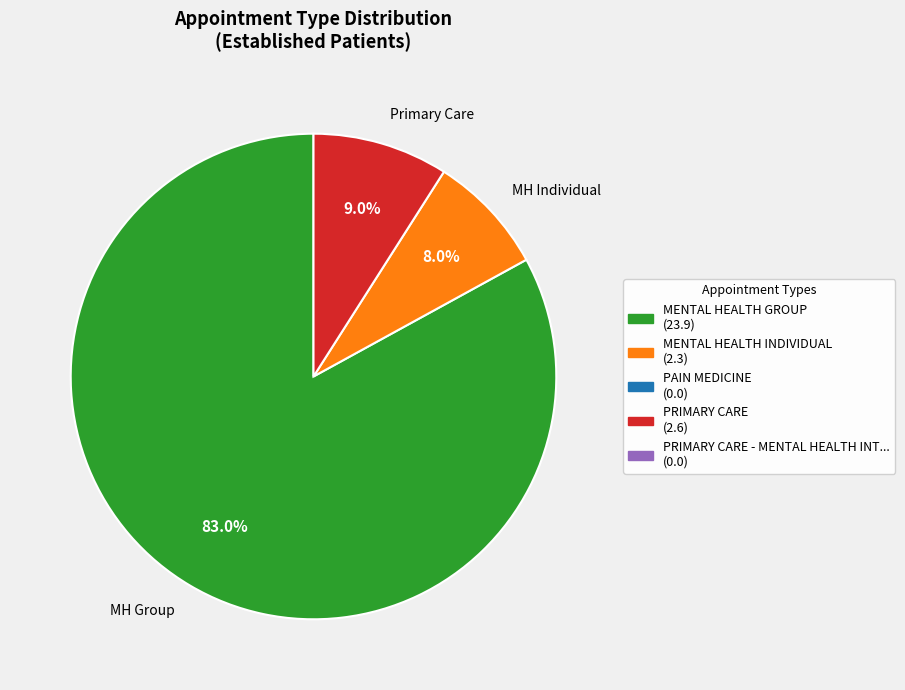

Which has a higher value, MH Group or Primary Care?

MH Group